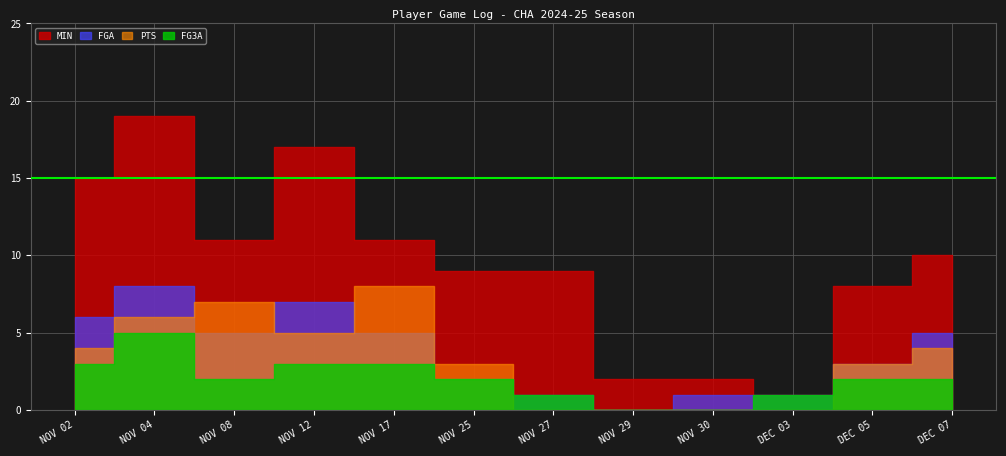

What is the difference between the FG3A values at DEC 05 and DEC 03?

1